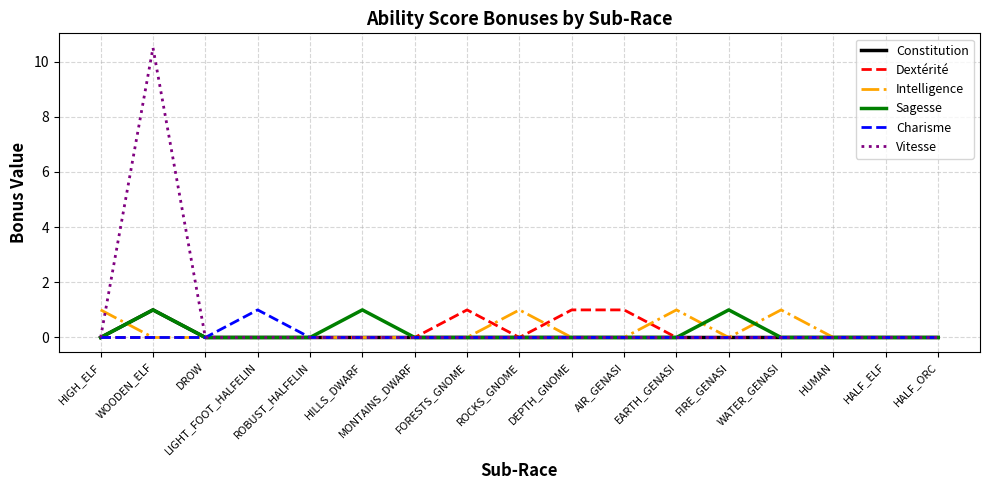

What is the difference between the Intelligence values at EARTH_GENASI and HALF_ORC?

1.0